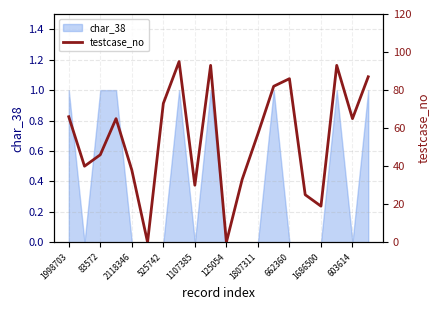

How many interior local valleys (lower than both neighbors) does the data have?

6